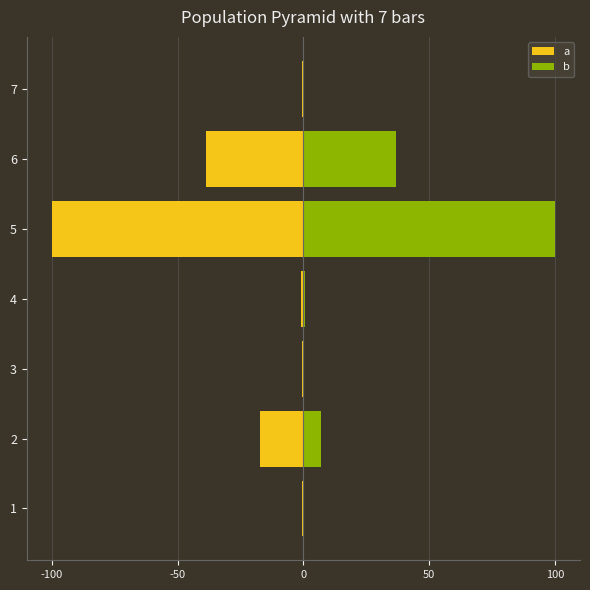

What is the spread (max minus min) of values at 3?

0.6